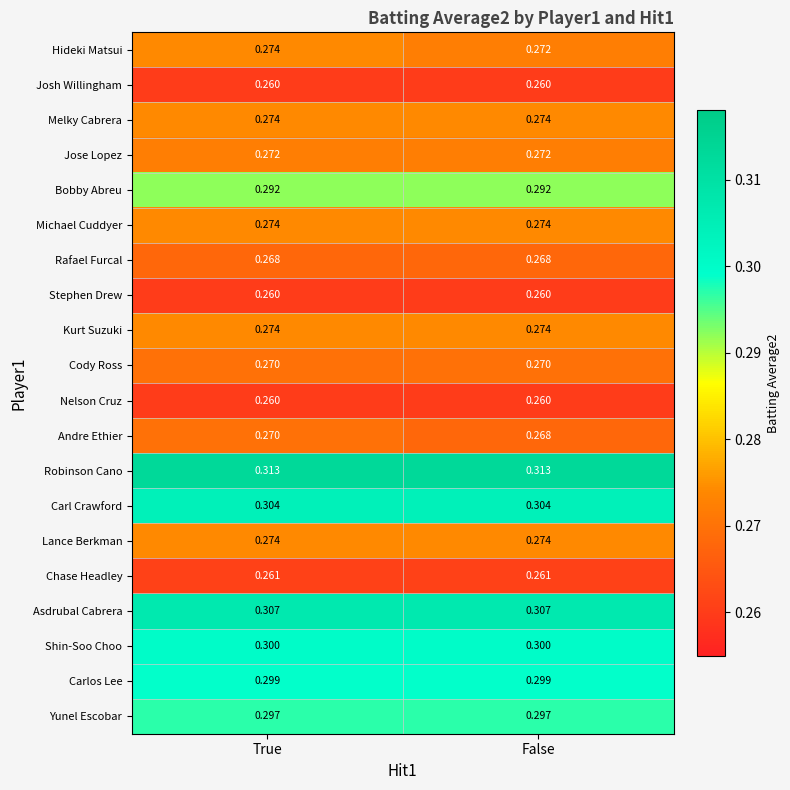

How many data points does each series have?

2